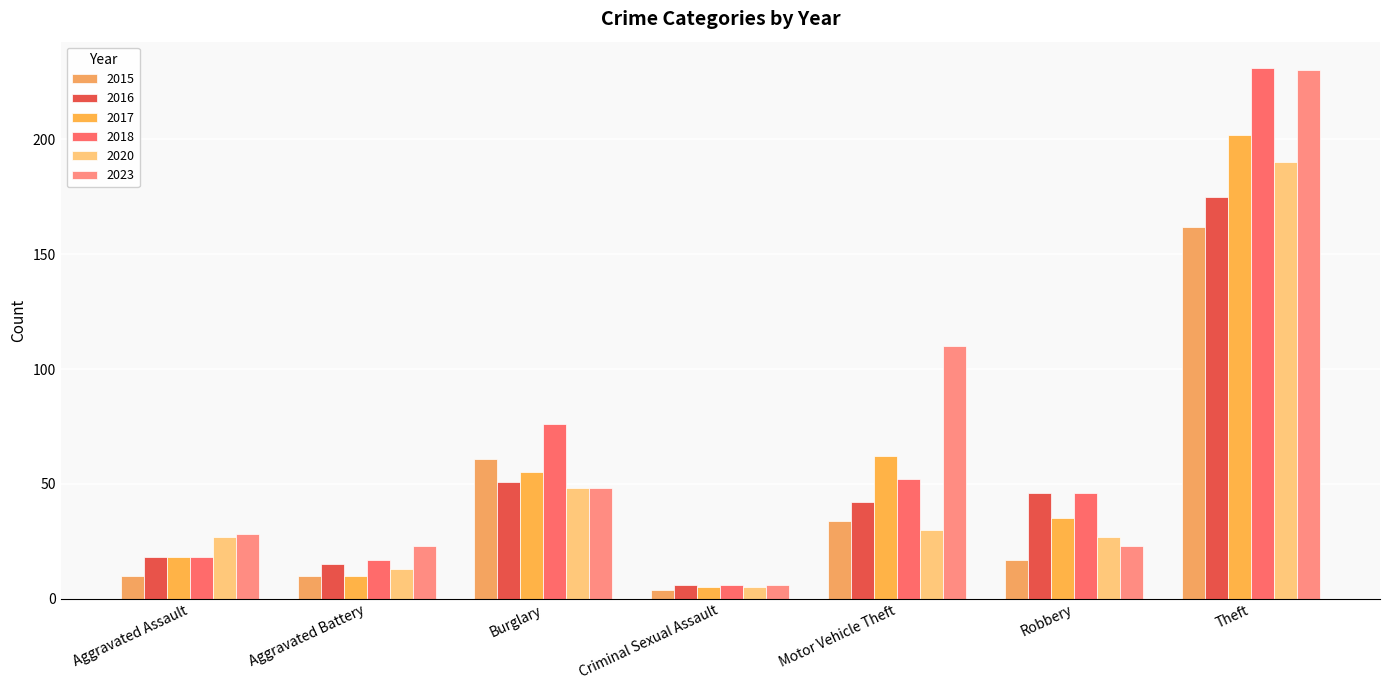

Which series has the widest spread of values?

2018